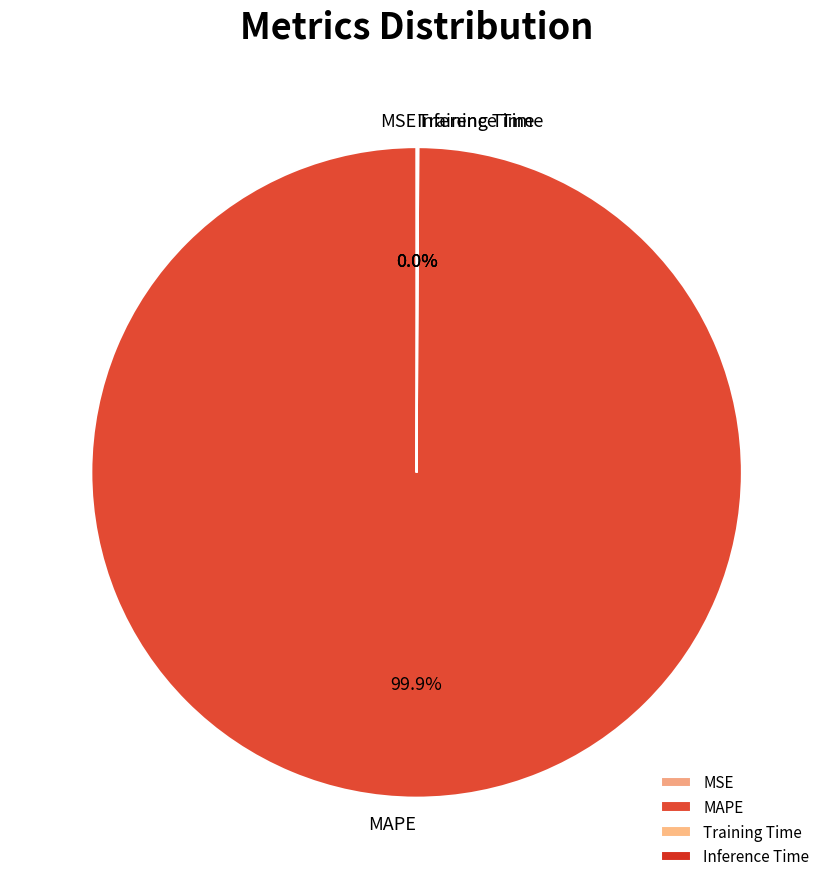

To the nearest percent, what is the difference between the largest and smallest slice percentages?

100%